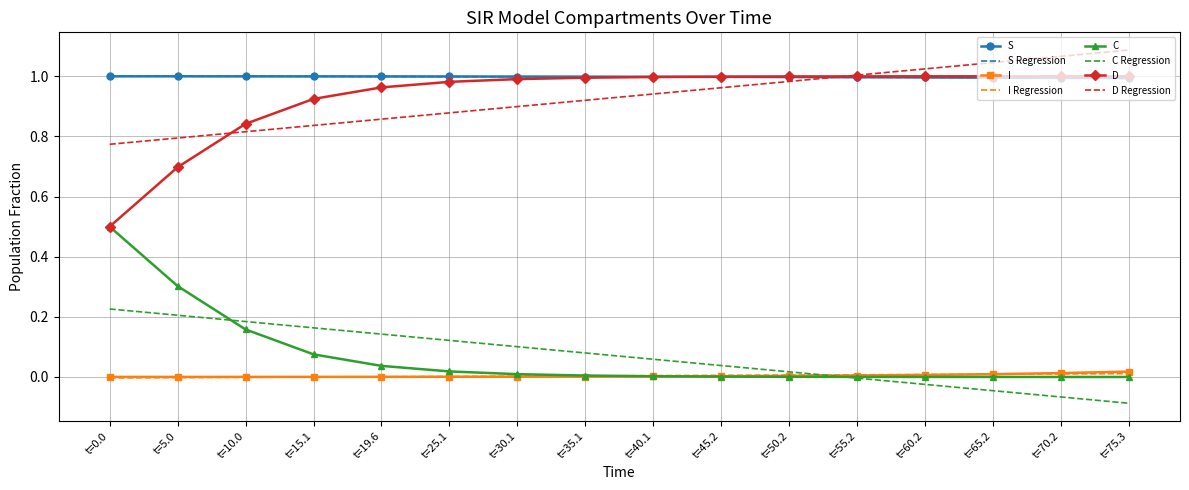

True or false: D and I intersect in this chart.

False